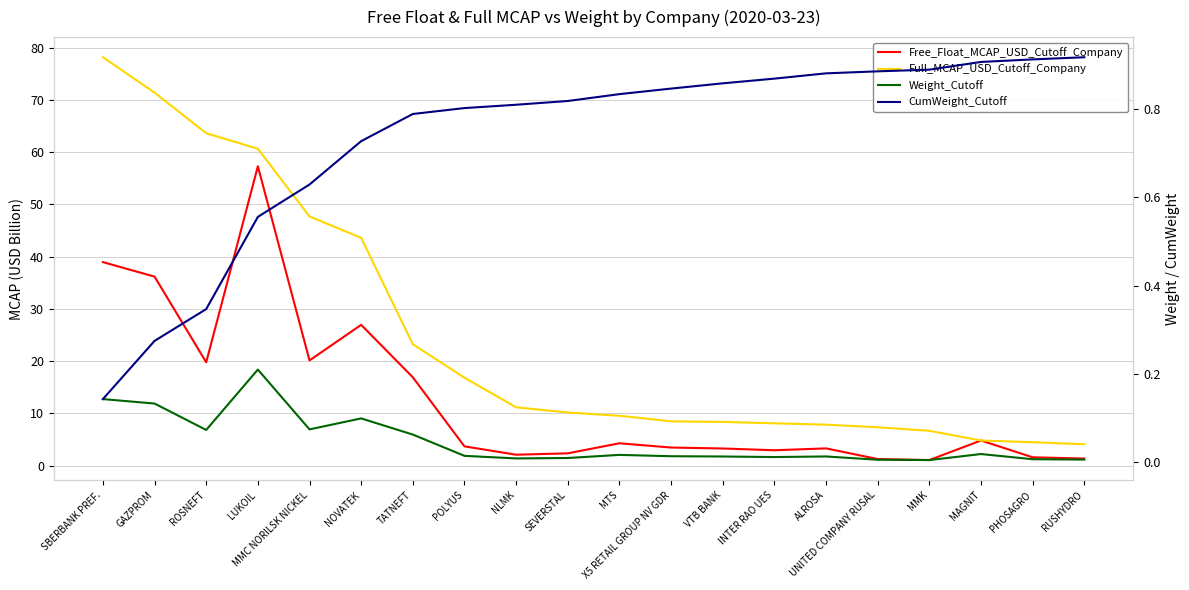

What is the total value across all series at X5 RETAIL GROUP NV GDR?

12.8